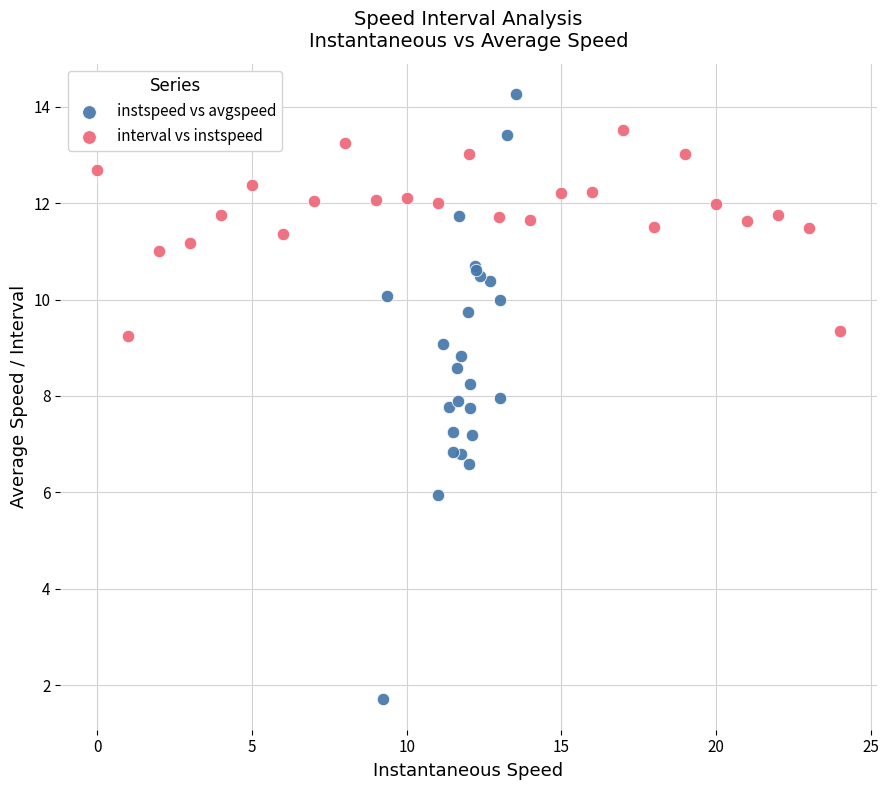

Which series reaches the maximum Y coordinate?

instspeed vs avgspeed